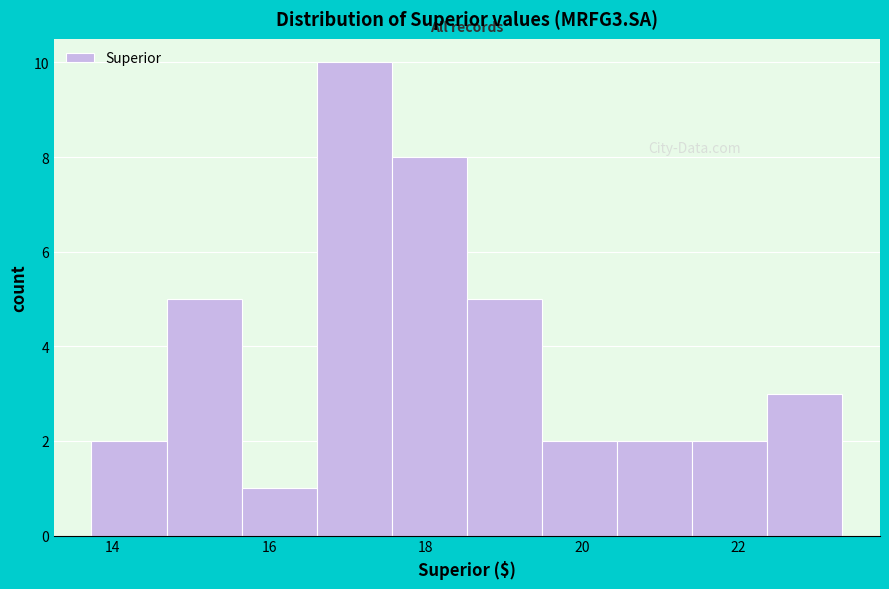

Which range on the x-axis has the tallest bar?

16.6 to 17.6